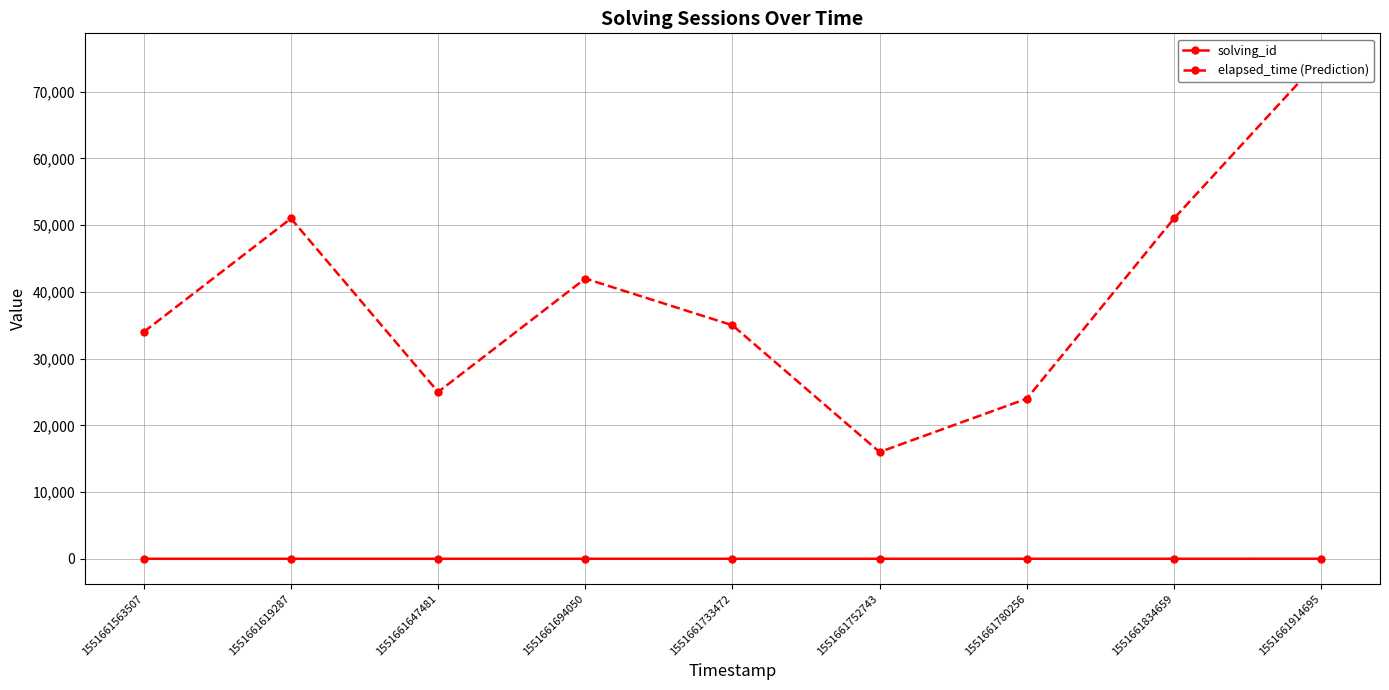

True or false: solving_id and elapsed_time (Prediction) intersect in this chart.

False